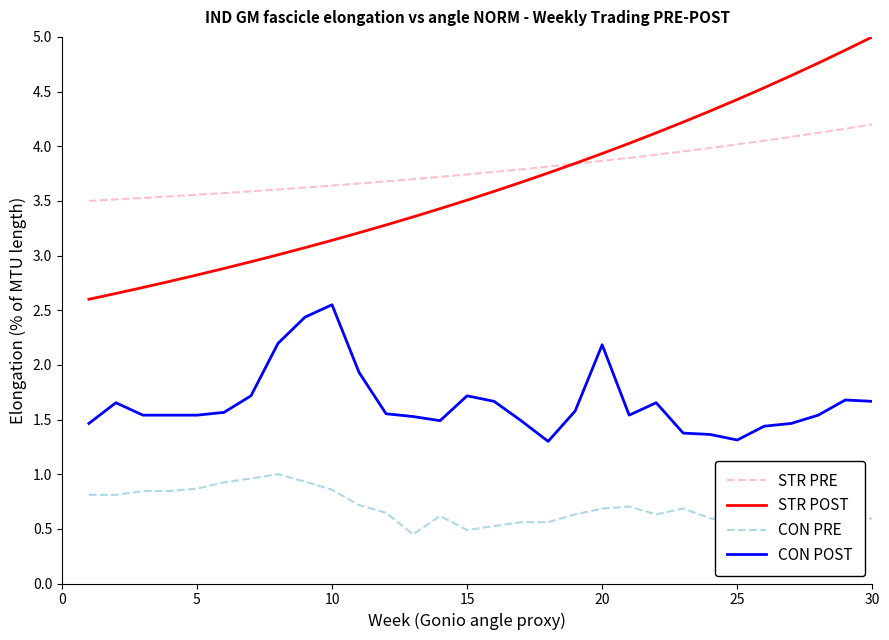

What is the sum of all CON POST values?

49.7